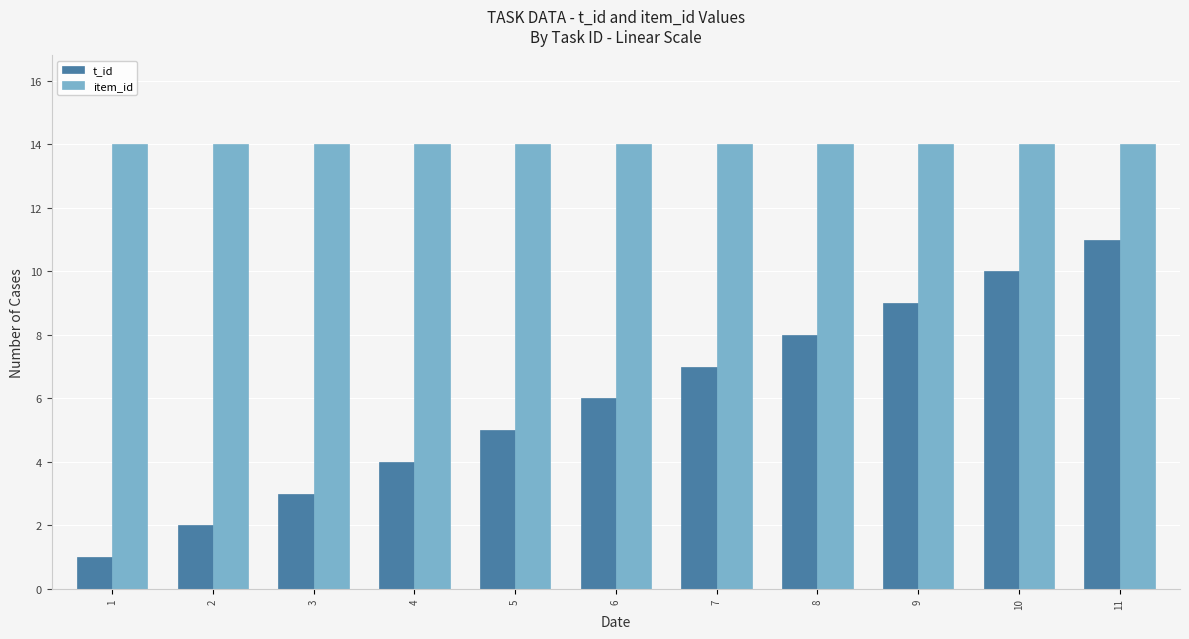

What are all the series names shown in the legend?

t_id, item_id